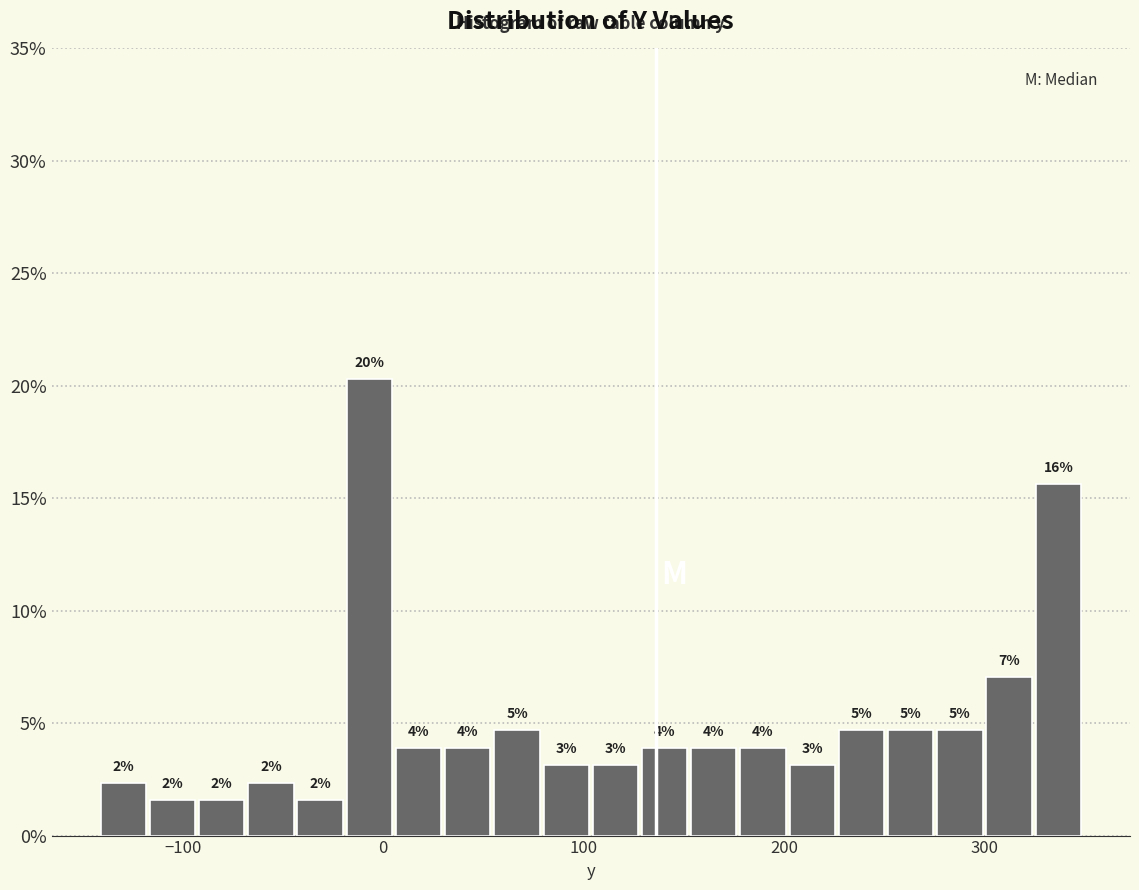

Around what value on the x-axis is the tallest bar? Give the approximate position of its centre, as read against the axis.

-10